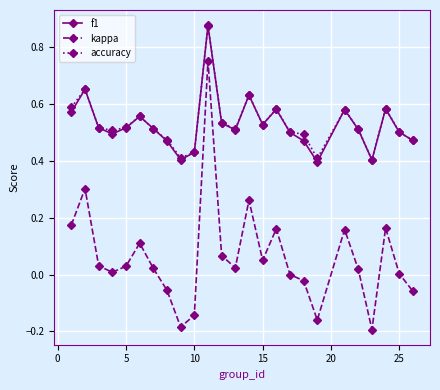

Which series has the widest spread of values?

kappa